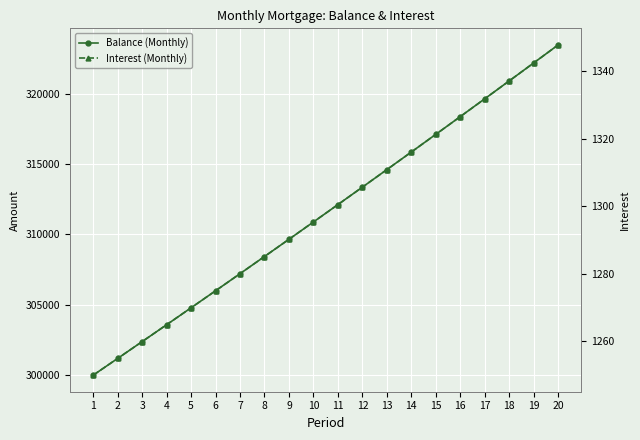

Where does the Interest (Monthly) series first go above 1300?

11